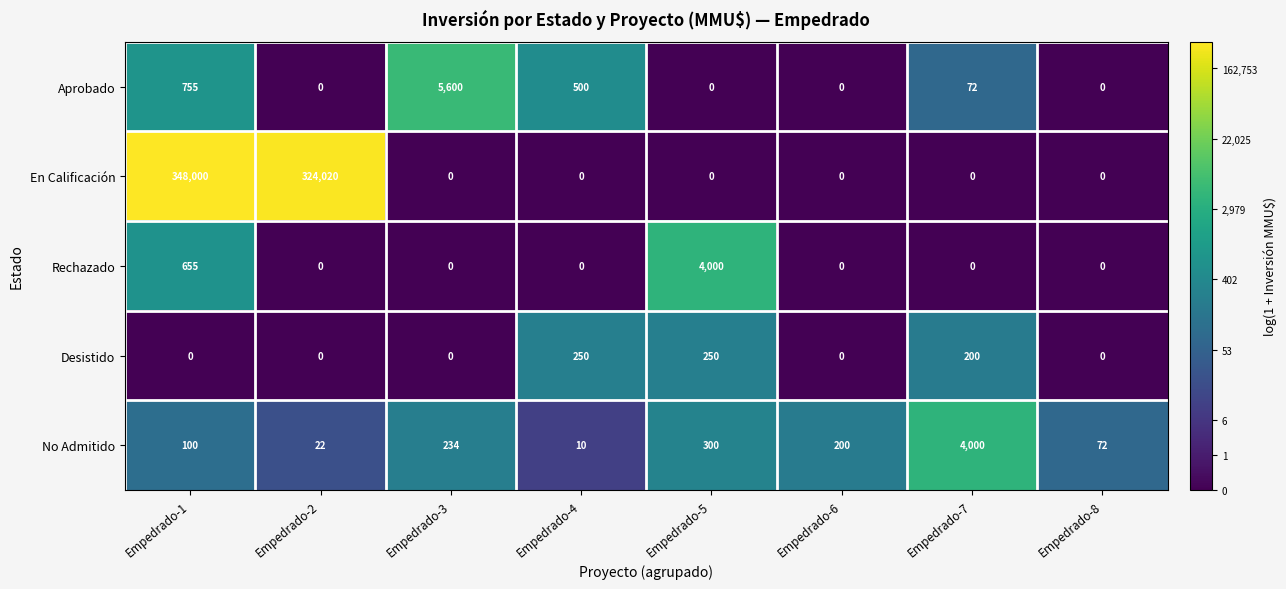

Which series has the largest range (max minus min)?

En Calificación